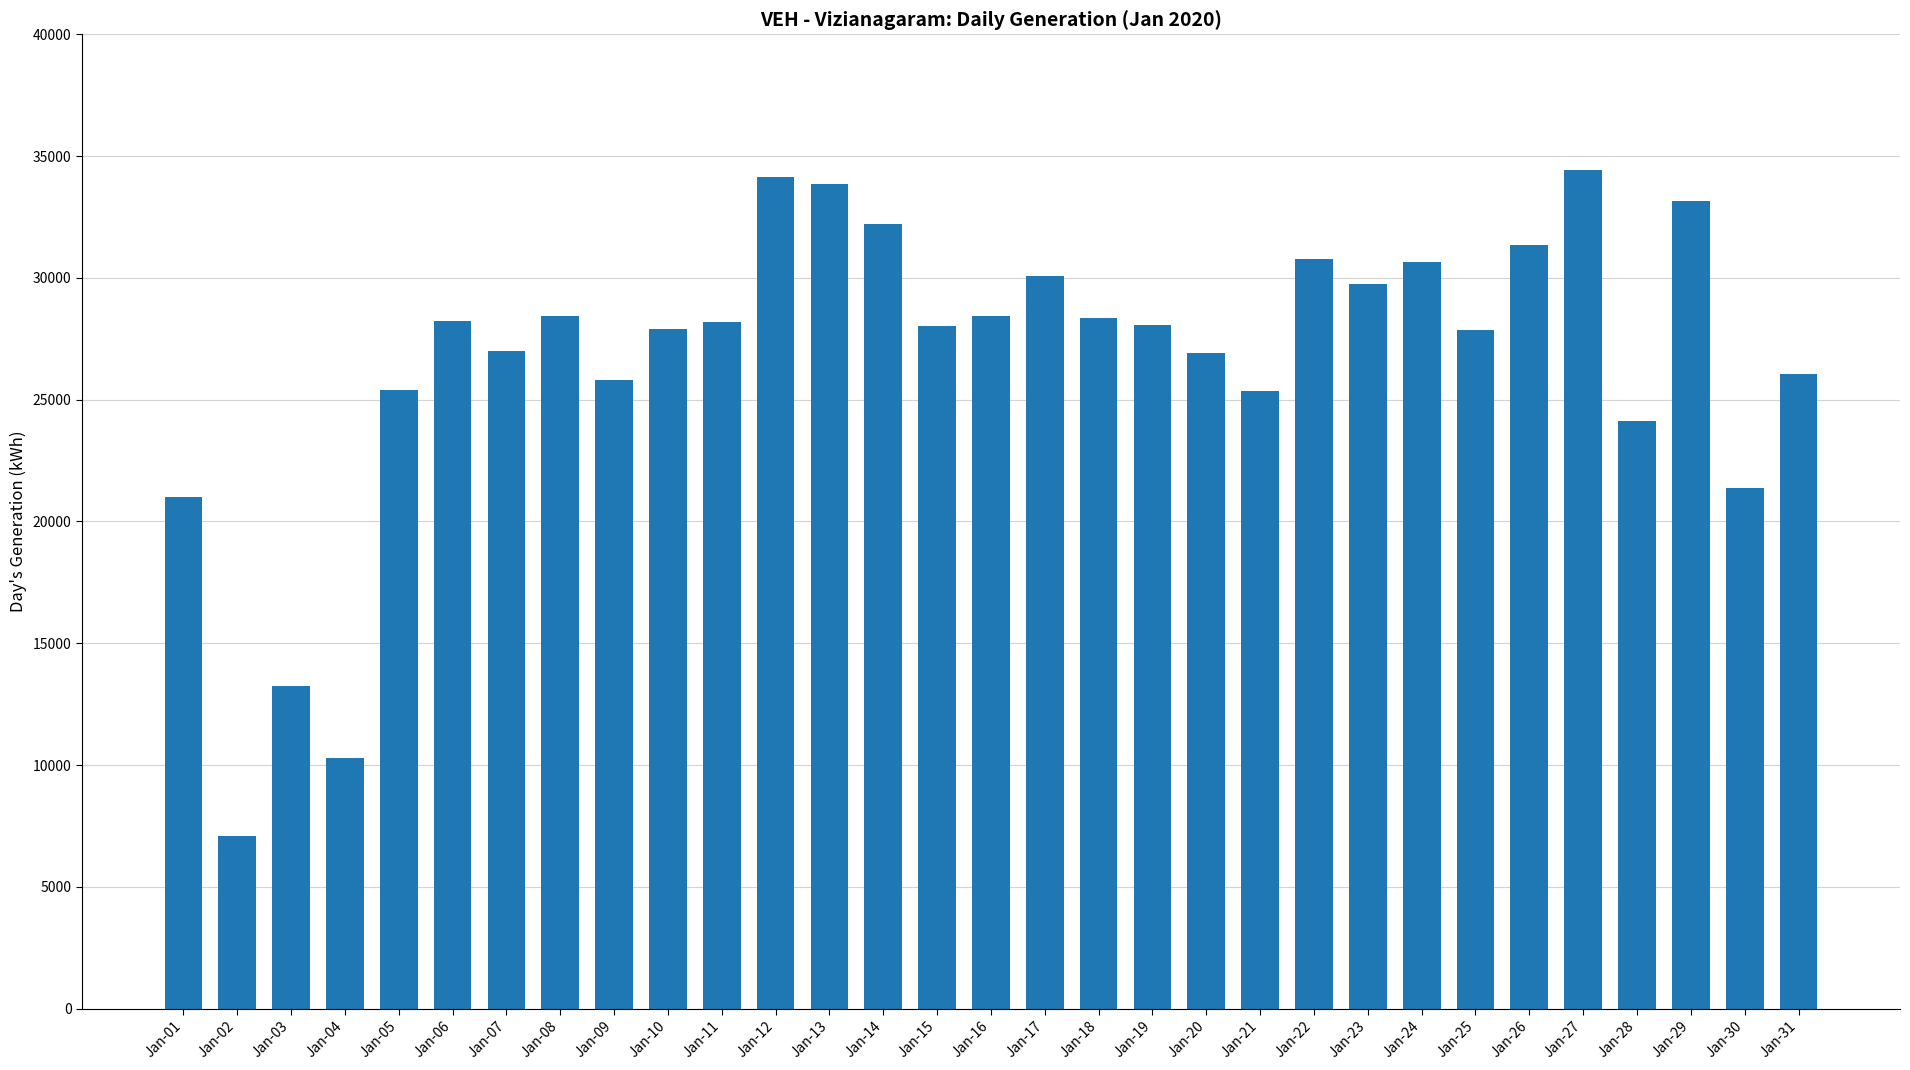

At which category does the chart reach its minimum across all series?

Jan-02